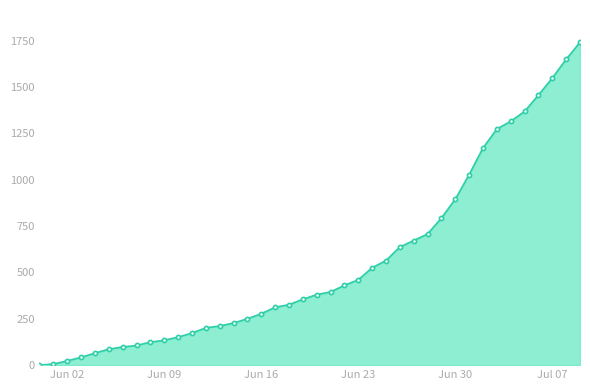

What is the greatest value displayed?

1741